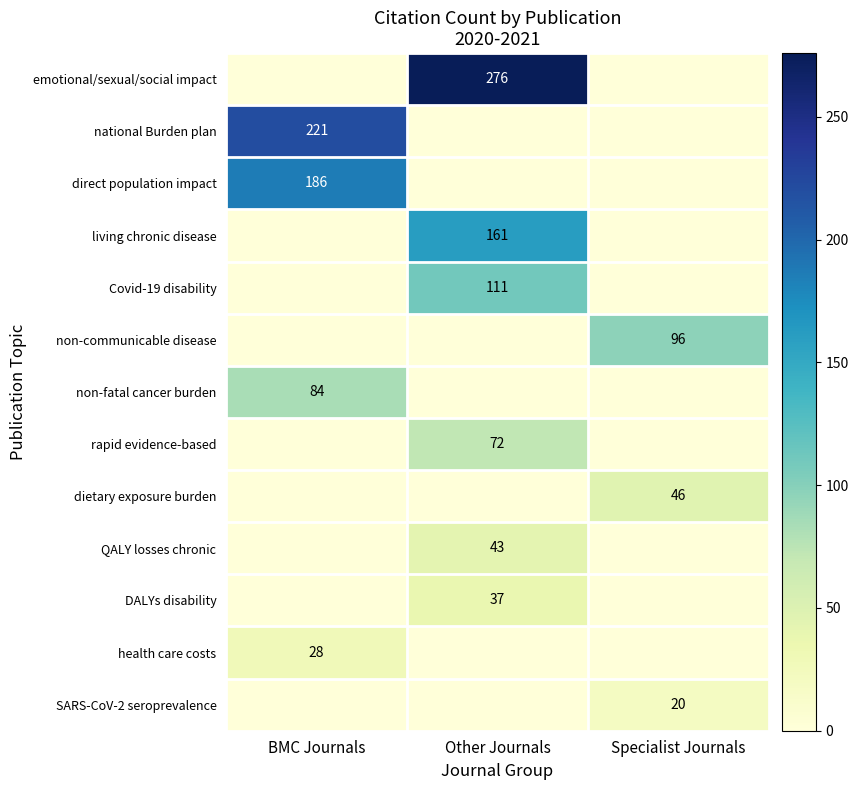

The value of non-fatal cancer burden at BMC Journals is 134. True or false?

False